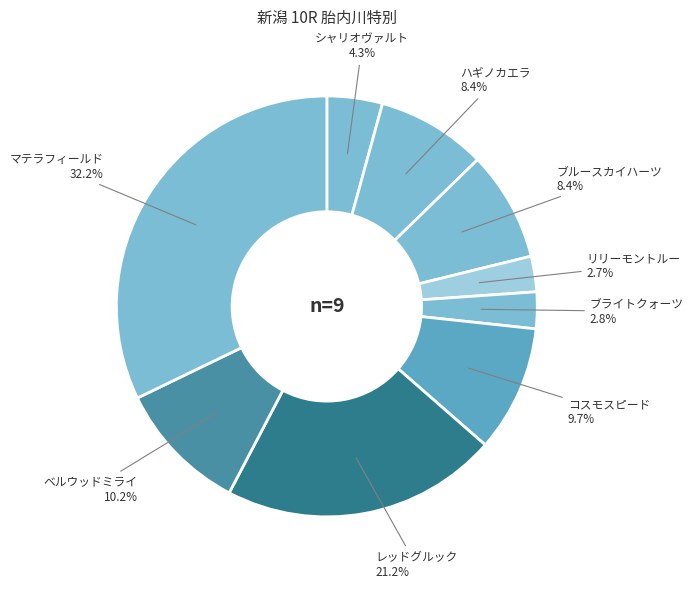

Count the number of slices in the pie.

9